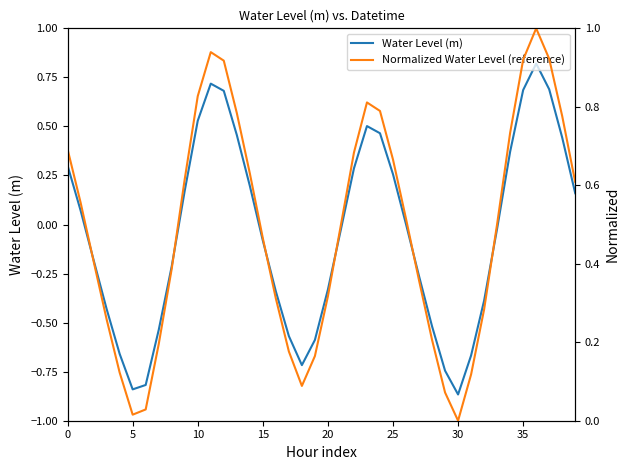

Between 19 and 9, which is larger?

9